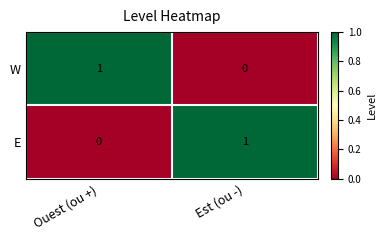

The value of W at Est (ou -) is 0. True or false?

True